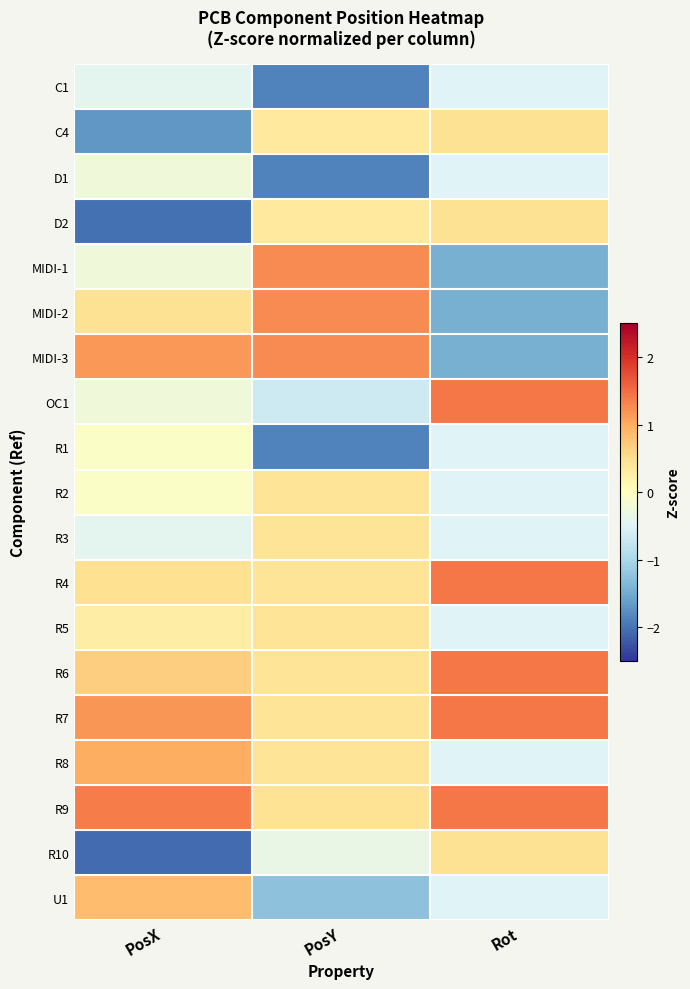

Reading left to right, extract all data points from this chart.

C1: PosX=-0.4	PosY=-1.9	Rot=-0.5
C4: PosX=-1.7	PosY=0.3	Rot=0.5
D1: PosX=-0.2	PosY=-1.9	Rot=-0.5
D2: PosX=-2.0	PosY=0.3	Rot=0.5
MIDI-1: PosX=-0.2	PosY=1.3	Rot=-1.5
MIDI-2: PosX=0.5	PosY=1.3	Rot=-1.5
MIDI-3: PosX=1.2	PosY=1.3	Rot=-1.5
OC1: PosX=-0.2	PosY=-0.7	Rot=1.4
R1: PosX=-0.1	PosY=-1.9	Rot=-0.5
R2: PosX=-0.1	PosY=0.4	Rot=-0.5
R3: PosX=-0.4	PosY=0.4	Rot=-0.5
R4: PosX=0.5	PosY=0.4	Rot=1.4
R5: PosX=0.3	PosY=0.4	Rot=-0.5
R6: PosX=0.7	PosY=0.4	Rot=1.4
R7: PosX=1.2	PosY=0.4	Rot=1.4
R8: PosX=1.0	PosY=0.4	Rot=-0.5
R9: PosX=1.4	PosY=0.4	Rot=1.4
R10: PosX=-2.1	PosY=-0.3	Rot=0.5
U1: PosX=0.8	PosY=-1.3	Rot=-0.5